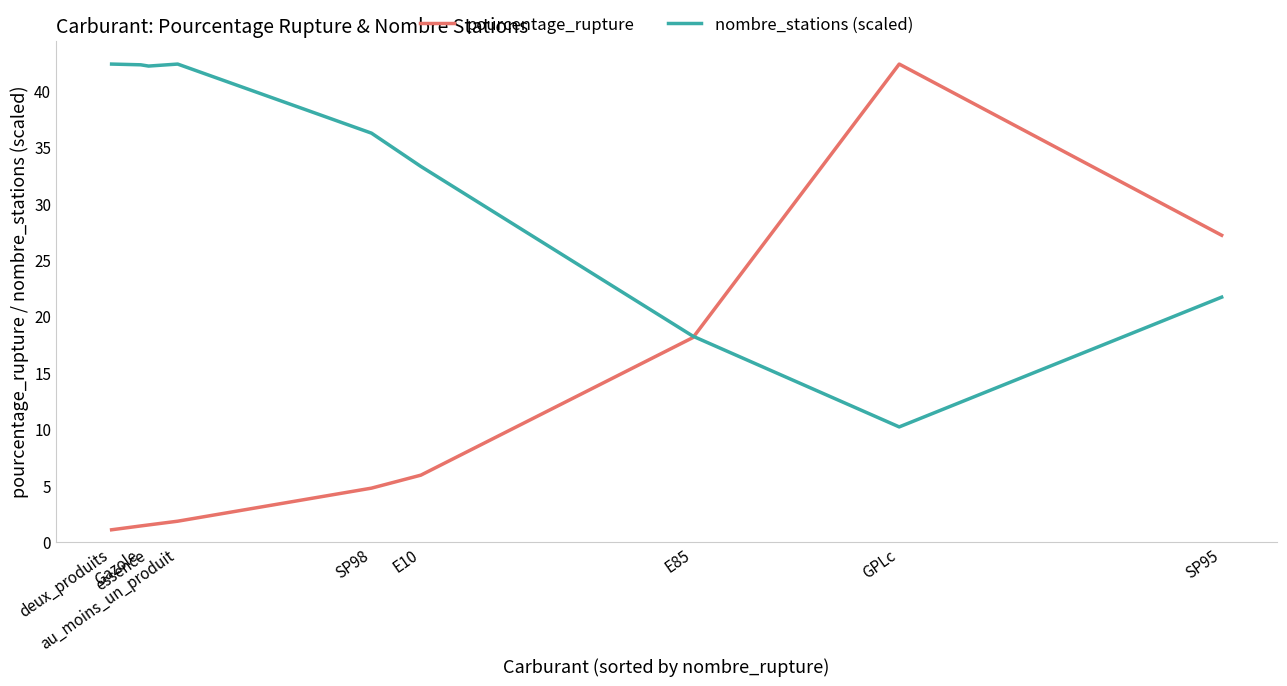

The value of nombre_stations (scaled) at GPLc is 17.2. True or false?

False